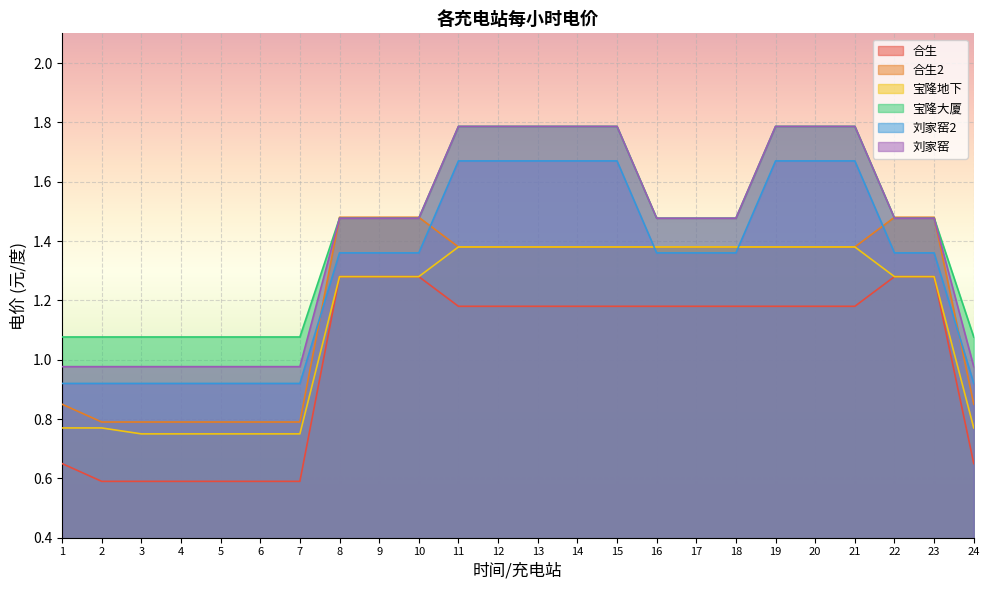

Reading right to left, what are all the values shown in this chart?

合生: 0.7	1.3	1.3	1.2	1.2	1.2	1.2	1.2	1.2	1.2	1.2	1.2	1.2	1.2	1.3	1.3	1.3	0.6	0.6	0.6	0.6	0.6	0.6	0.7
合生2: 0.8	1.5	1.5	1.4	1.4	1.4	1.4	1.4	1.4	1.4	1.4	1.4	1.4	1.4	1.5	1.5	1.5	0.8	0.8	0.8	0.8	0.8	0.8	0.8
宝隆地下: 0.8	1.3	1.3	1.4	1.4	1.4	1.4	1.4	1.4	1.4	1.4	1.4	1.4	1.4	1.3	1.3	1.3	0.8	0.8	0.8	0.8	0.8	0.8	0.8
宝隆大厦: 1.1	1.5	1.5	1.8	1.8	1.8	1.5	1.5	1.5	1.8	1.8	1.8	1.8	1.8	1.5	1.5	1.5	1.1	1.1	1.1	1.1	1.1	1.1	1.1
刘家窑2: 0.9	1.4	1.4	1.7	1.7	1.7	1.4	1.4	1.4	1.7	1.7	1.7	1.7	1.7	1.4	1.4	1.4	0.9	0.9	0.9	0.9	0.9	0.9	0.9
刘家窑: 1.0	1.5	1.5	1.8	1.8	1.8	1.5	1.5	1.5	1.8	1.8	1.8	1.8	1.8	1.5	1.5	1.5	1.0	1.0	1.0	1.0	1.0	1.0	1.0